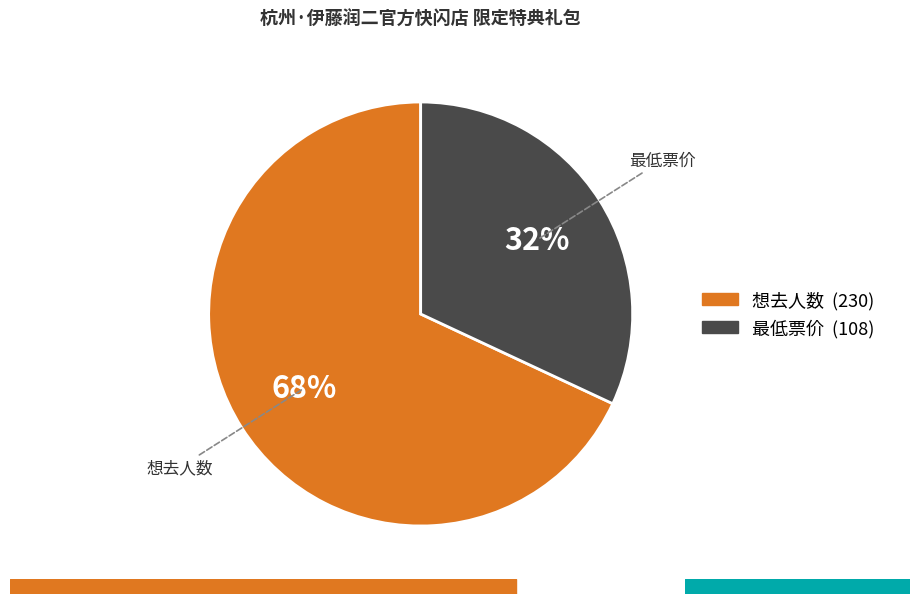

To the nearest percent, what percentage of the pie is 最低票价?

32%